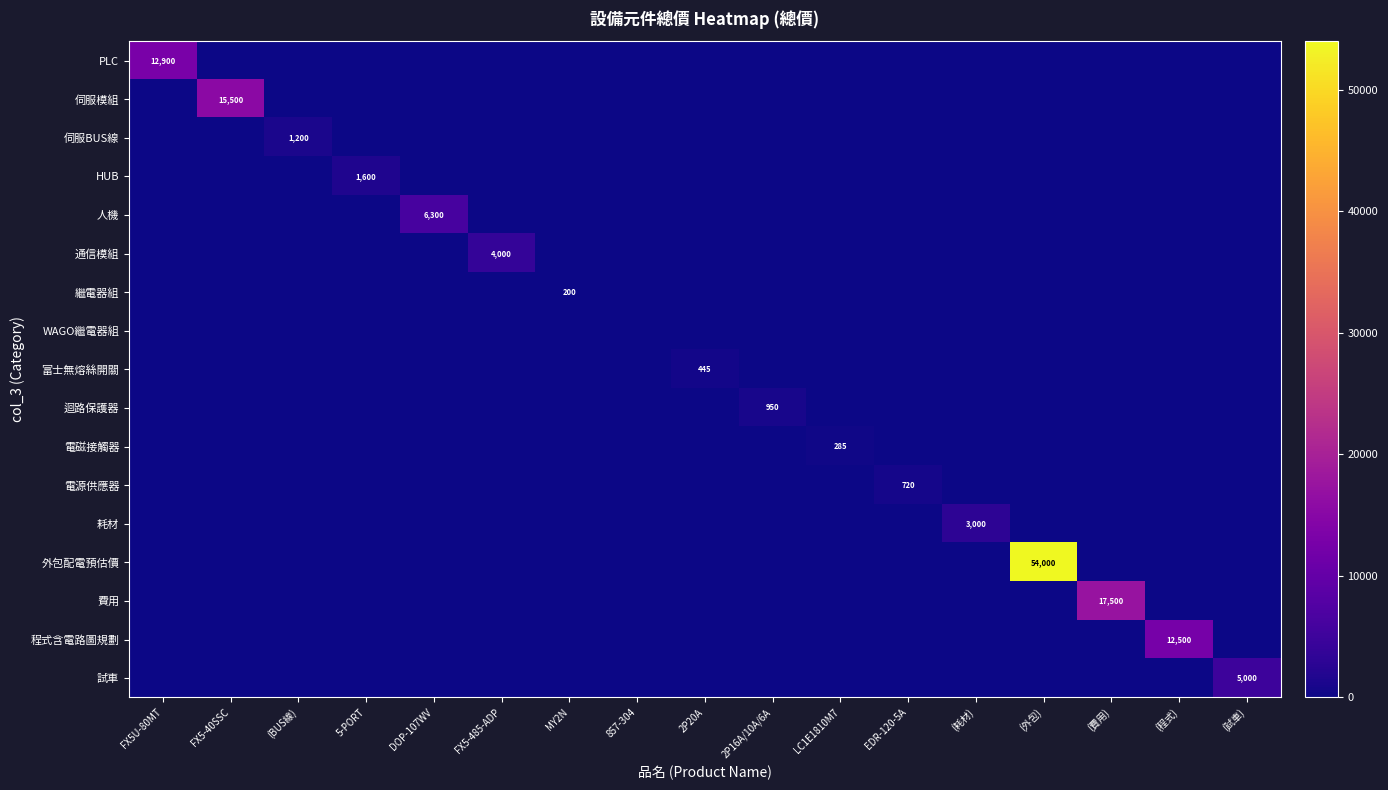

What is the difference between the highest and lowest values at (試車)?

5000